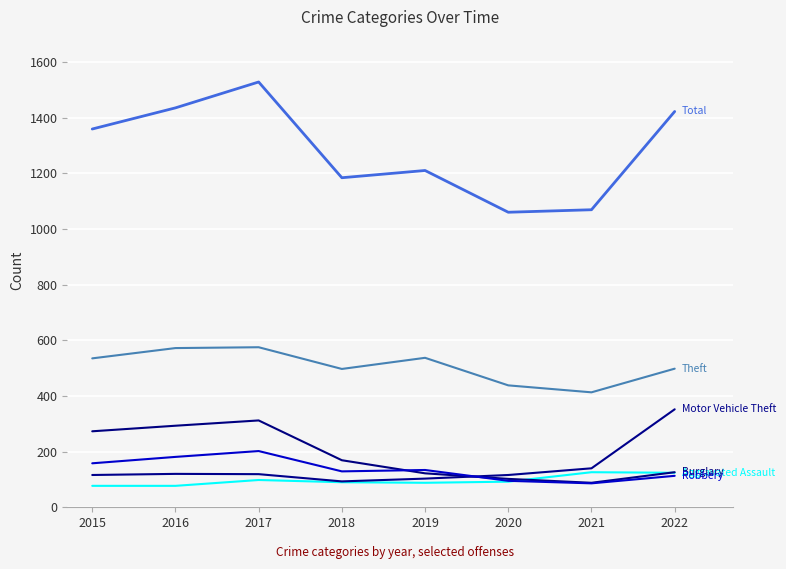

Reading left to right, list all the values displayed in this chart.

Aggravated Assault: 77	77	98	90	88	92	126	124
Burglary: 273	293	312	169	122	102	88	126
Motor Vehicle Theft: 116	120	119	93	103	116	140	352
Robbery: 158	181	202	129	134	95	86	113
Theft: 535	572	575	497	537	438	413	498
Total: 1359	1435	1528	1184	1210	1060	1069	1422